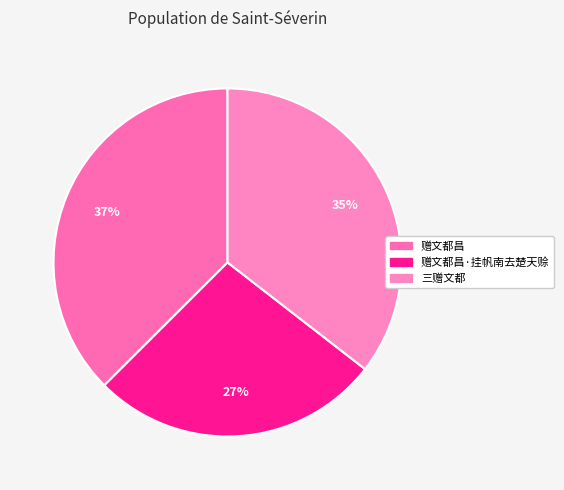

How many slices are in this pie chart?

3